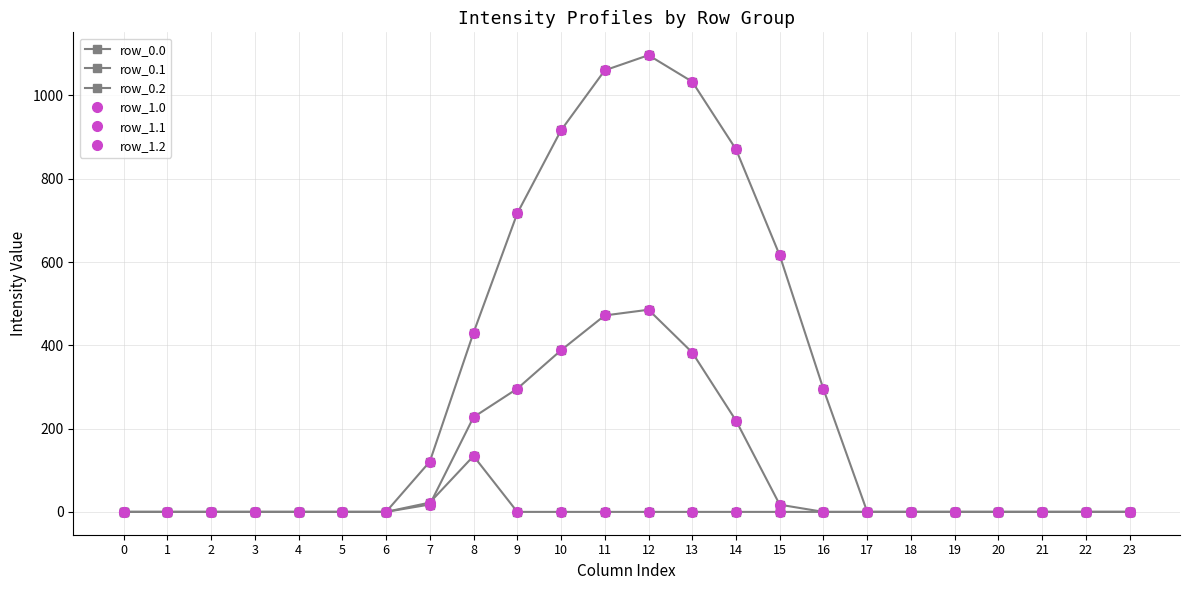

Is this an area chart (filled region under the line)?

No